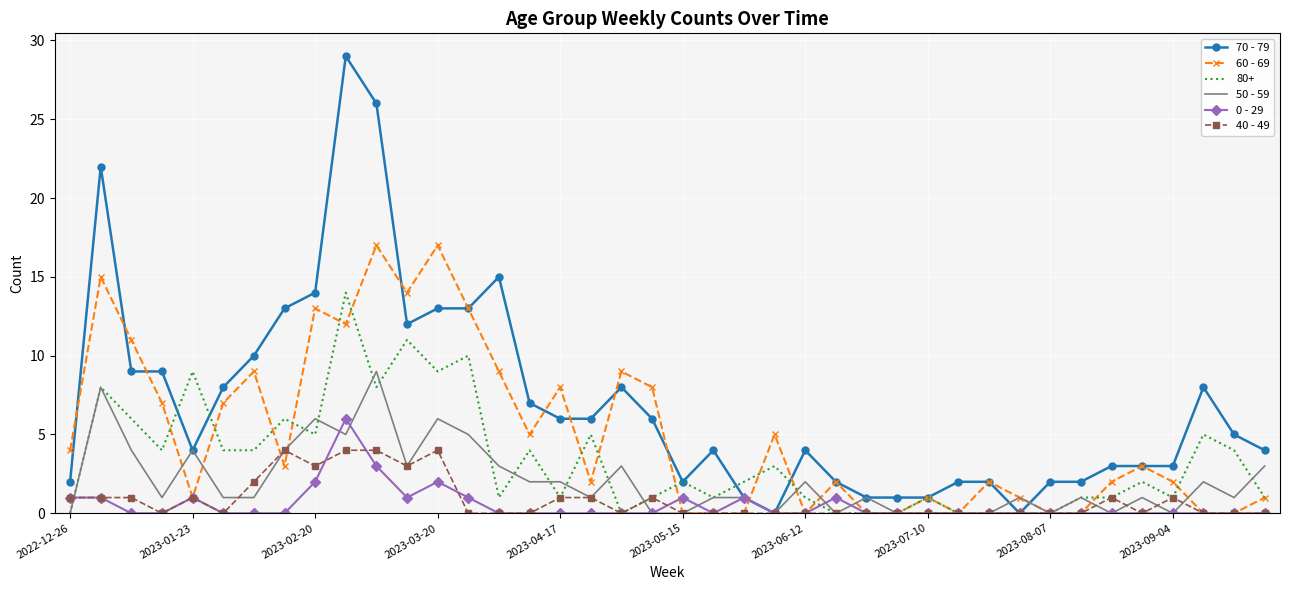

Which series has the largest range (max minus min)?

70 - 79